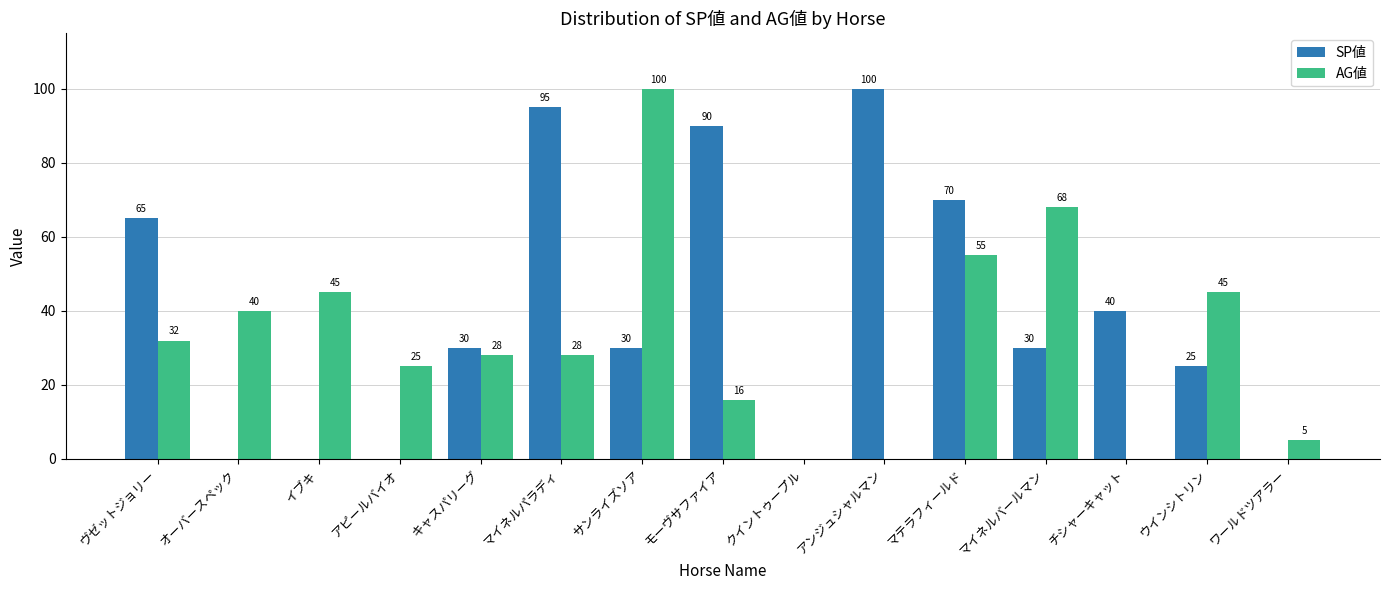

Is the value of AG値 at オーバースペック greater than the value of SP値 at クイントゥープル?

Yes